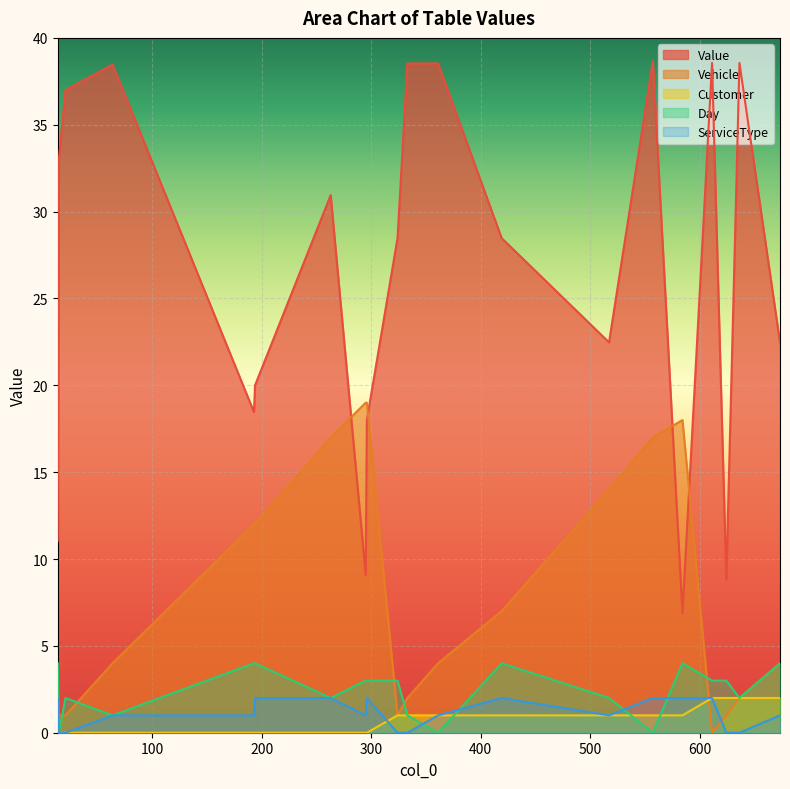

Which series has the largest total across all categories?

Value